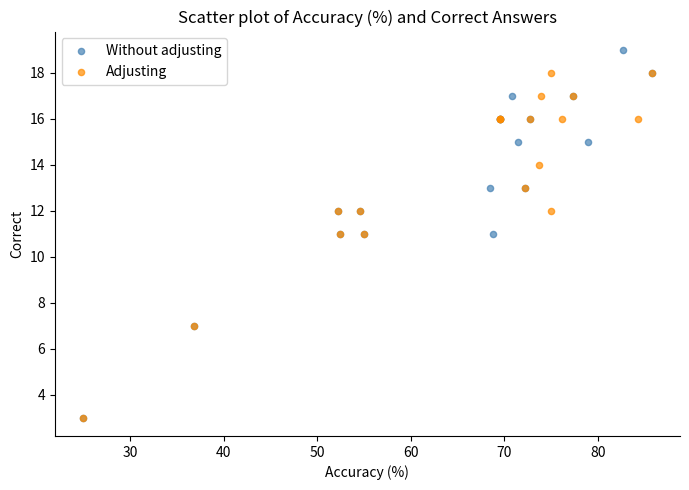

Which series reaches the maximum Y coordinate?

Without adjusting